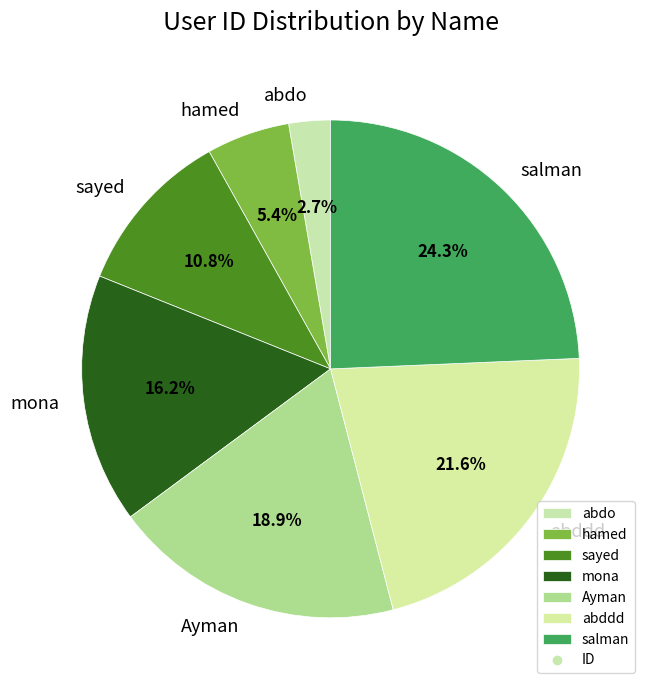

How many slices are in this pie chart?

7